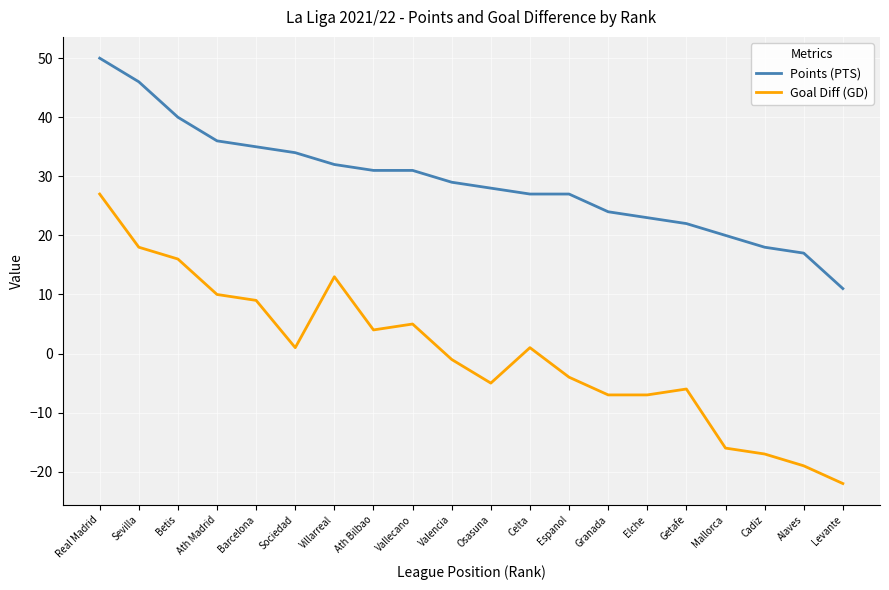

How many values in Goal Diff (GD) are below zero?

10